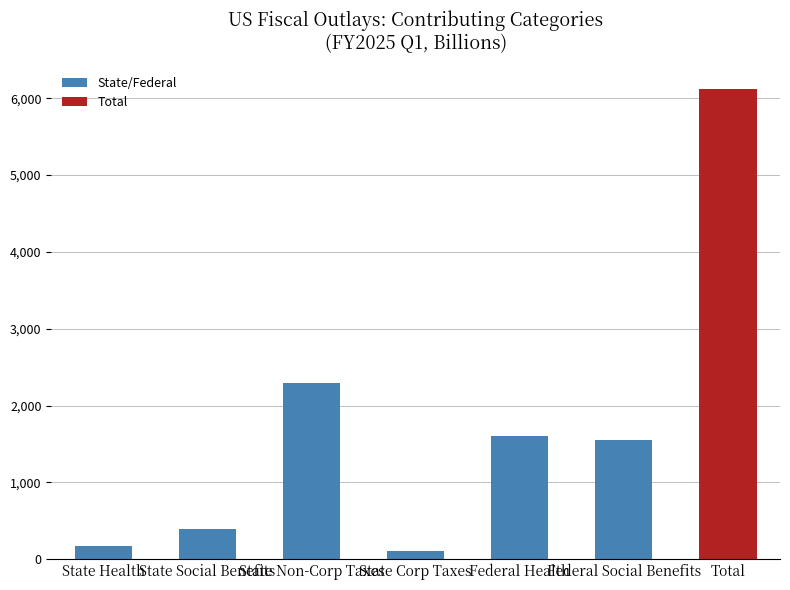

What position from the right is Federal Social Benefits?

2